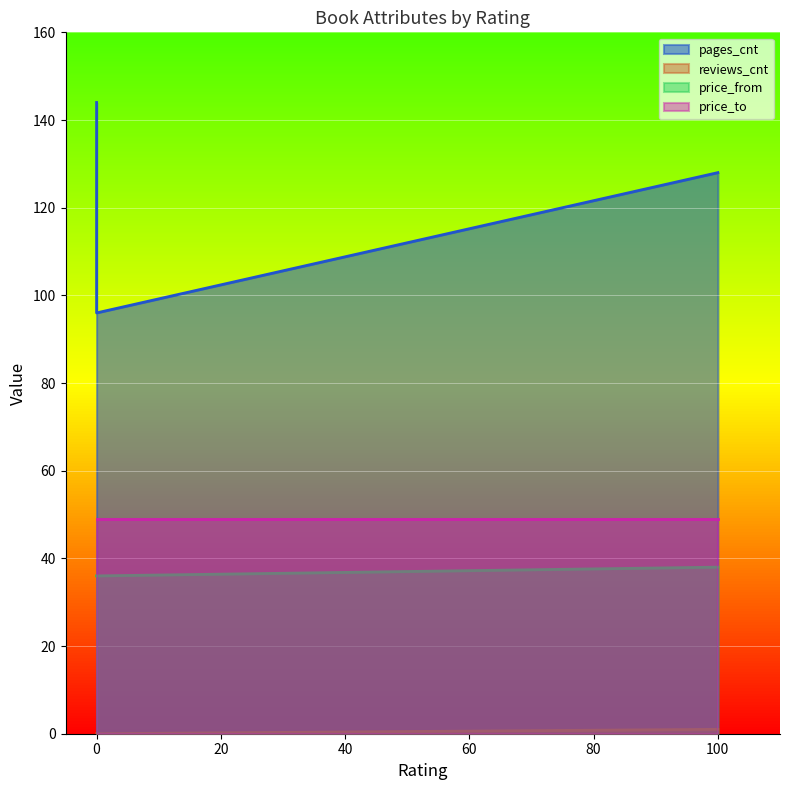

Reading left to right, extract all data points from this chart.

pages_cnt: 100=128	0 (K svobodě)=144	0 (Člověče)=96
reviews_cnt: 100=1	0 (K svobodě)=0	0 (Člověče)=0
price_from: 100=38	0 (K svobodě)=36	0 (Člověče)=36
price_to: 100=49	0 (K svobodě)=49	0 (Člověče)=49